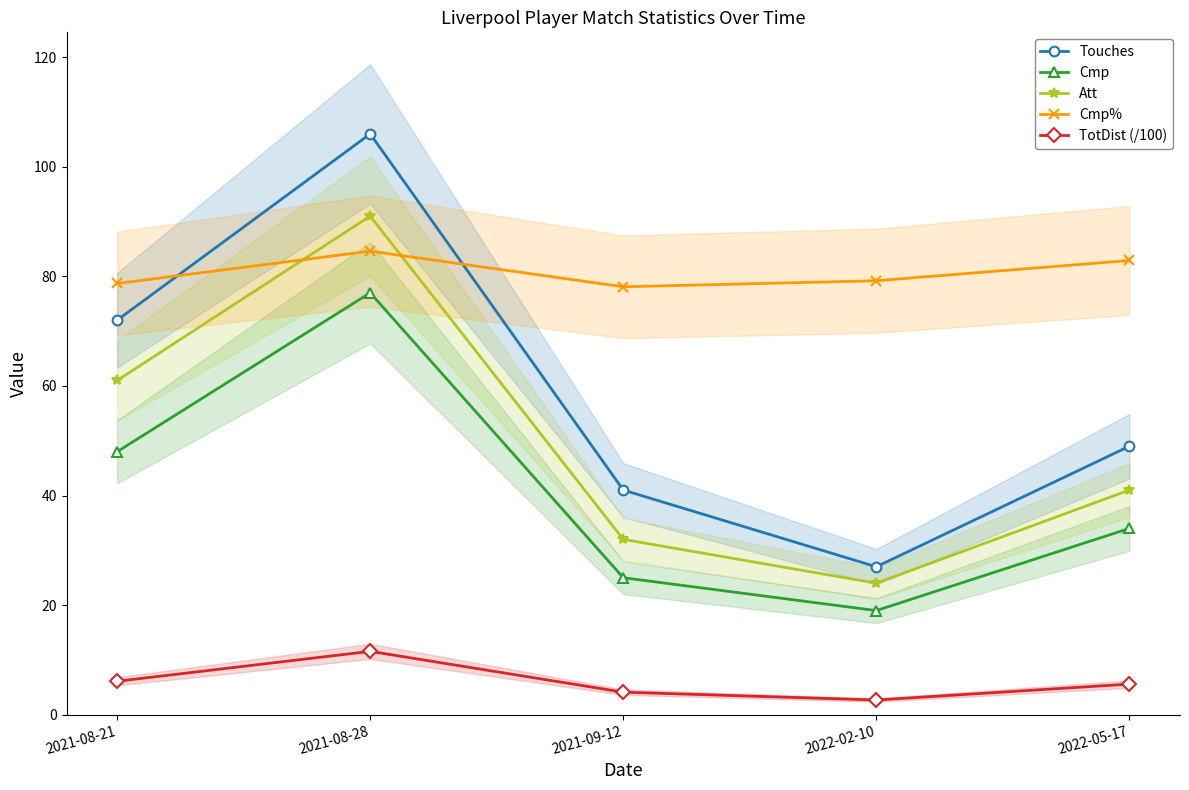

Reading left to right, what are all the values shown in this chart?

Touches: 72.0	106.0	41.0	27.0	49.0
Cmp: 48.0	77.0	25.0	19.0	34.0
Att: 61.0	91.0	32.0	24.0	41.0
Cmp%: 78.7	84.6	78.1	79.2	82.9
TotDist (/100): 6.1	11.6	4.1	2.7	5.6